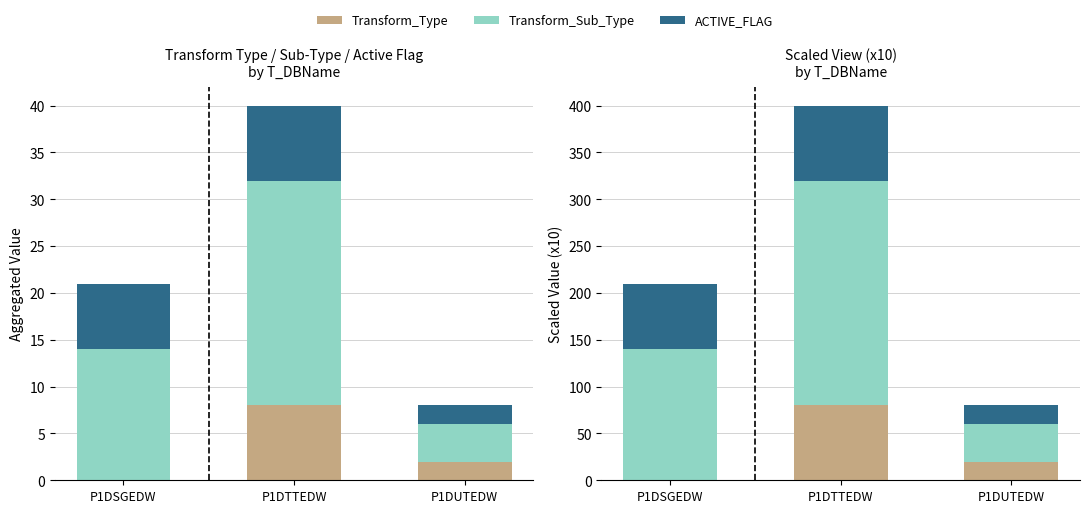

Reading right to left, what are all the values shown in this chart?

Transform_Type: P1DUTEDW=20	P1DTTEDW=80	P1DSGEDW=0
Transform_Sub_Type: P1DUTEDW=40	P1DTTEDW=240	P1DSGEDW=140
ACTIVE_FLAG: P1DUTEDW=20	P1DTTEDW=80	P1DSGEDW=70